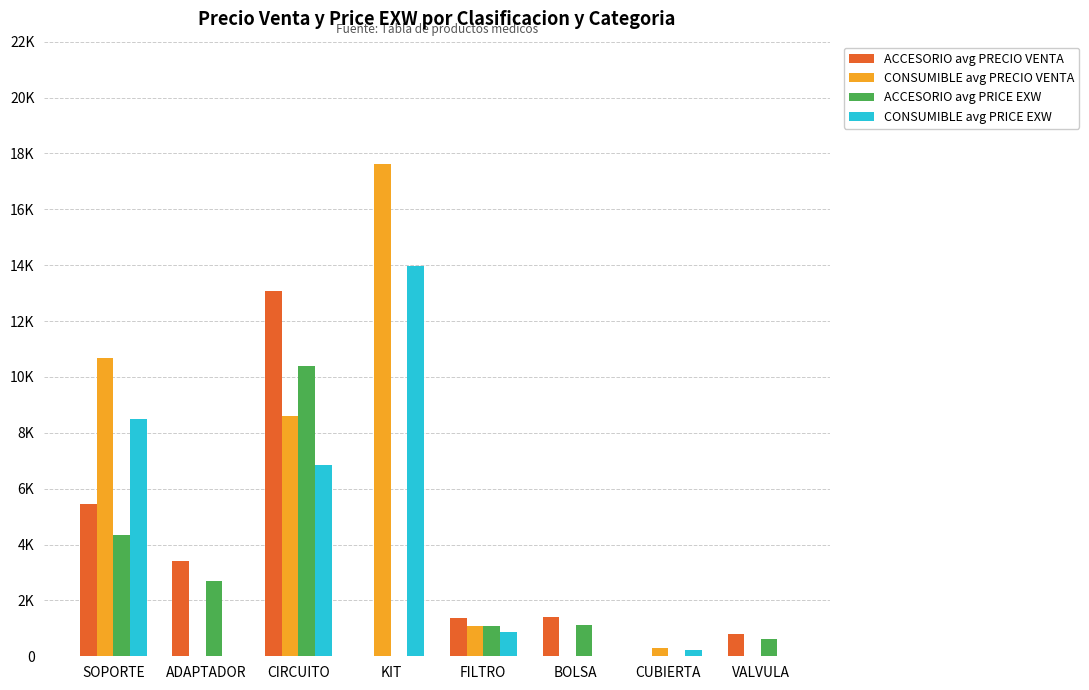

The value of CONSUMIBLE avg PRICE EXW at KIT is 13981.3. True or false?

True